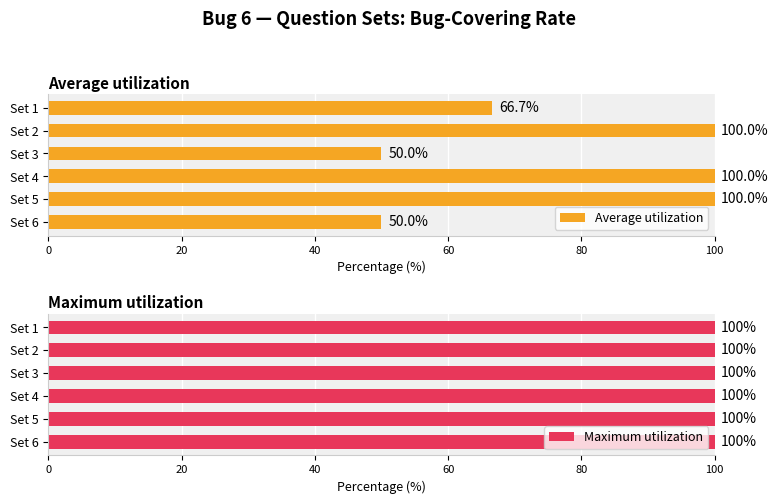

Is it true that Average utilization equals 50.0 at Set 3?

True